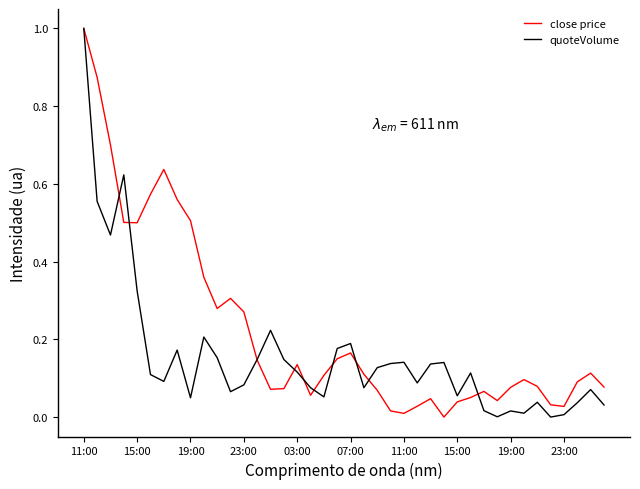

True or false: quoteVolume and close price cross at least once.

True